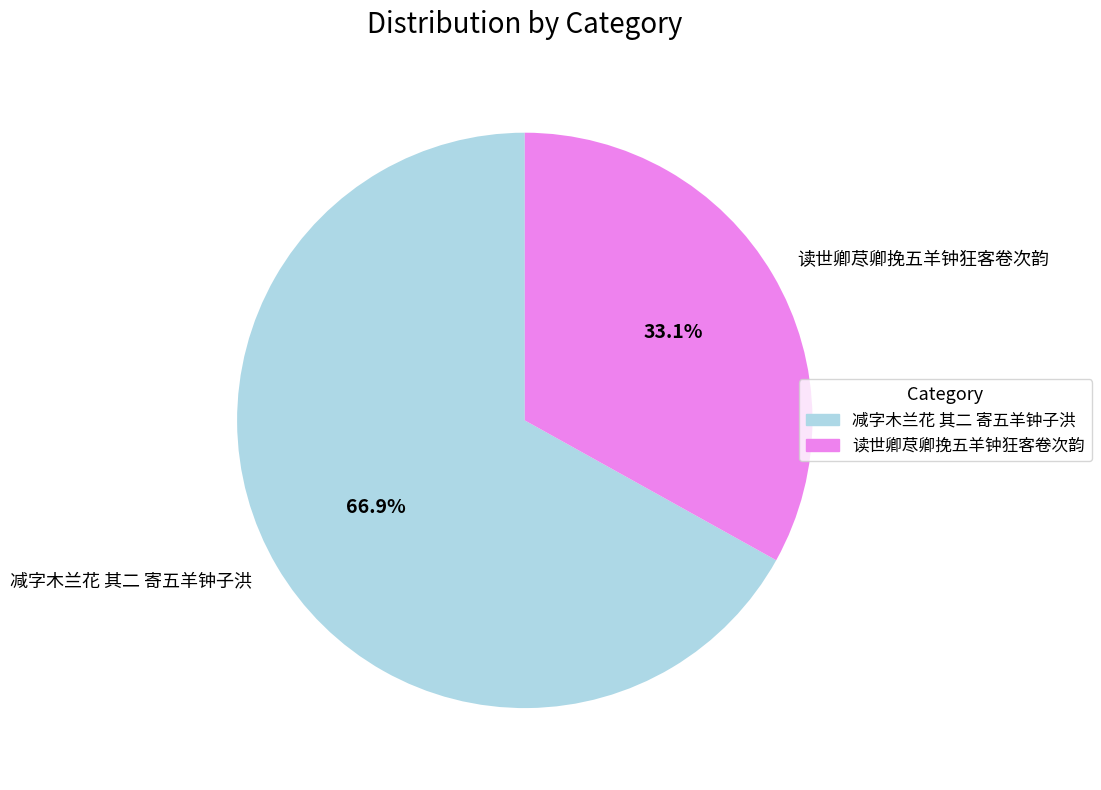

How many slices are in this pie chart?

2